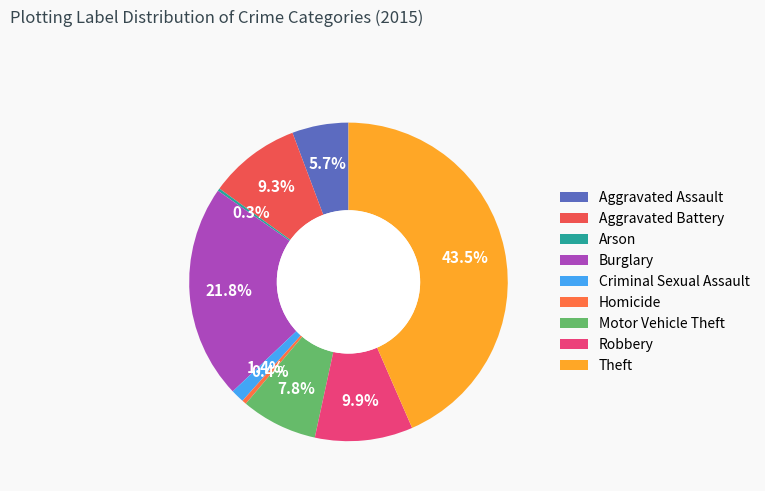

The Arson slice represents 0% of the pie. True or false?

True